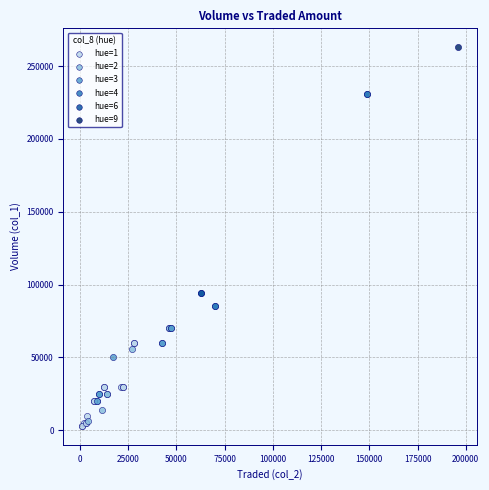

Which series reaches the maximum Y coordinate?

hue=9